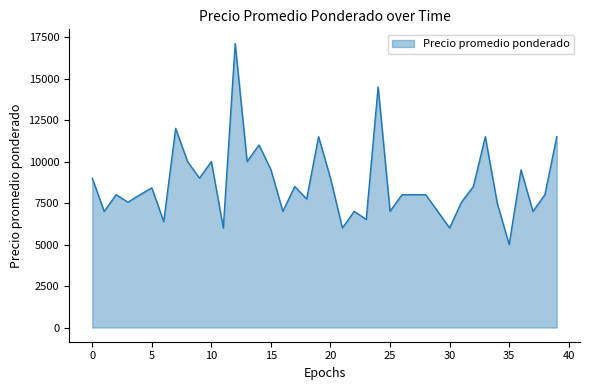

What is the difference between the maximum and minimum values?

12111